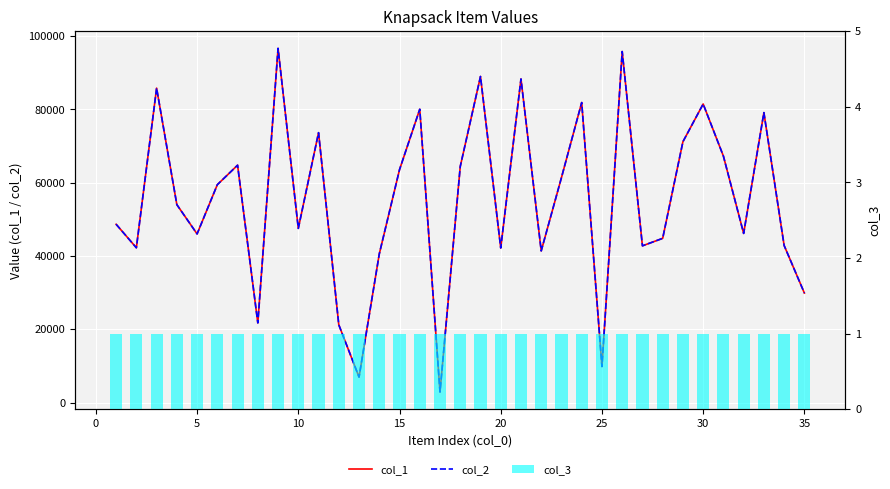

True or false: col_1 has a value of 17274 at 5.

False